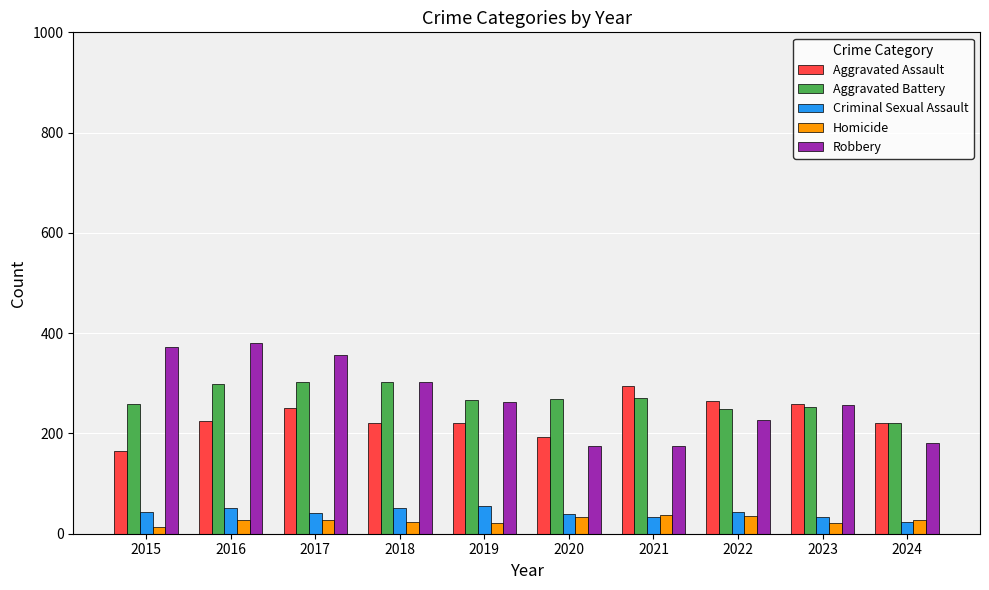

Which series has the largest range (max minus min)?

Robbery